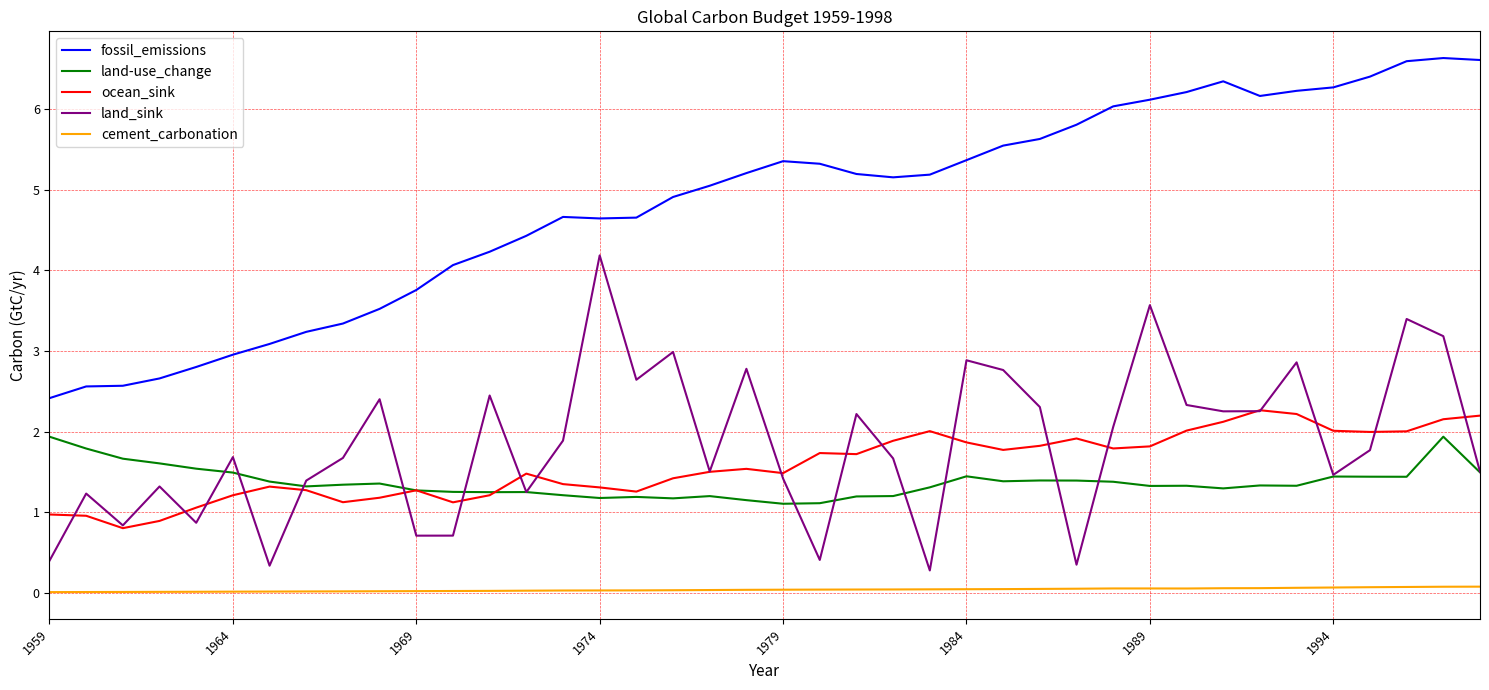

How many lines are shown in the chart?

5